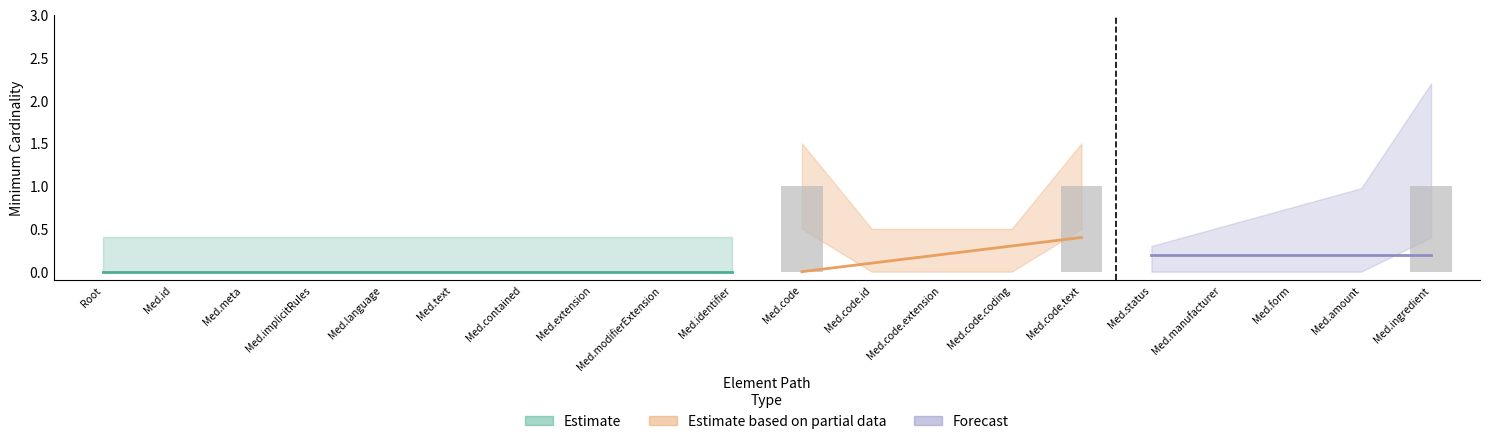

The chart shows a value of -1 at Med.id. True or false?

False